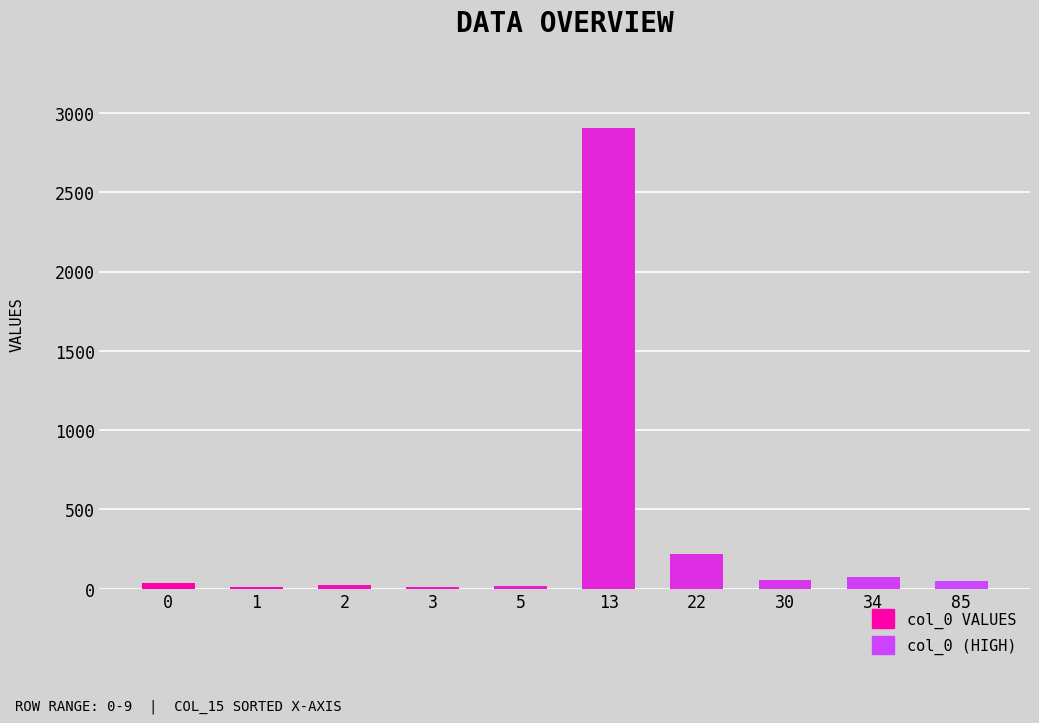

What is the sum of all values?

3396